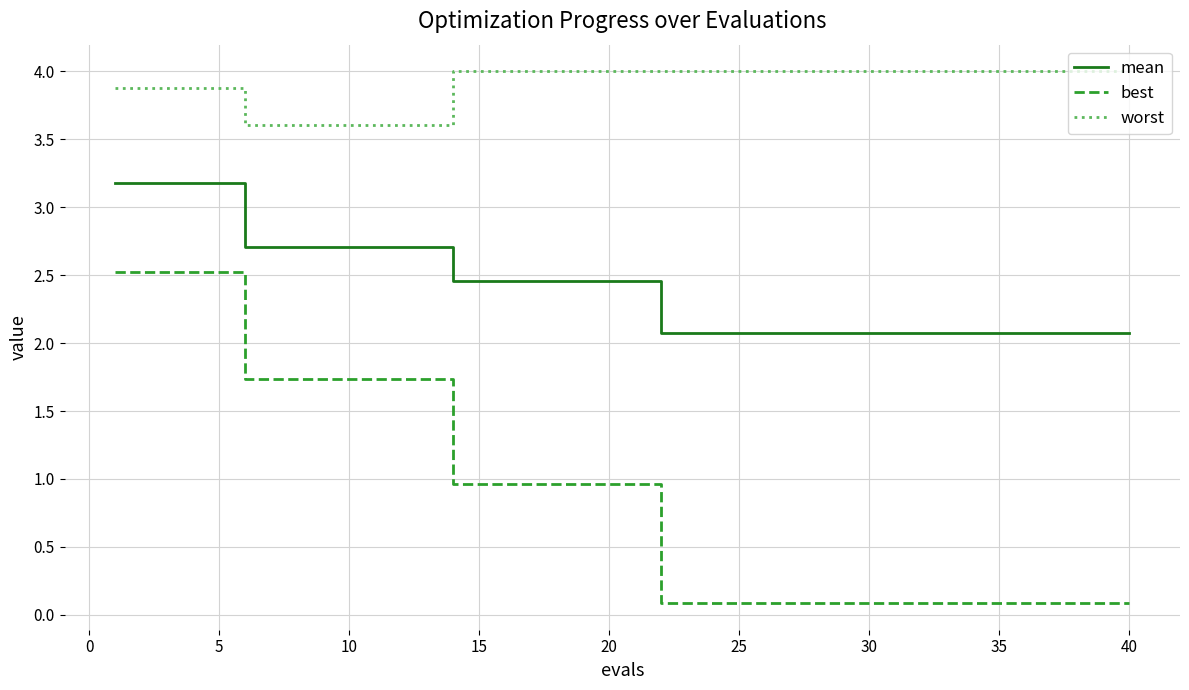

What are all the series names shown in the legend?

mean, best, worst